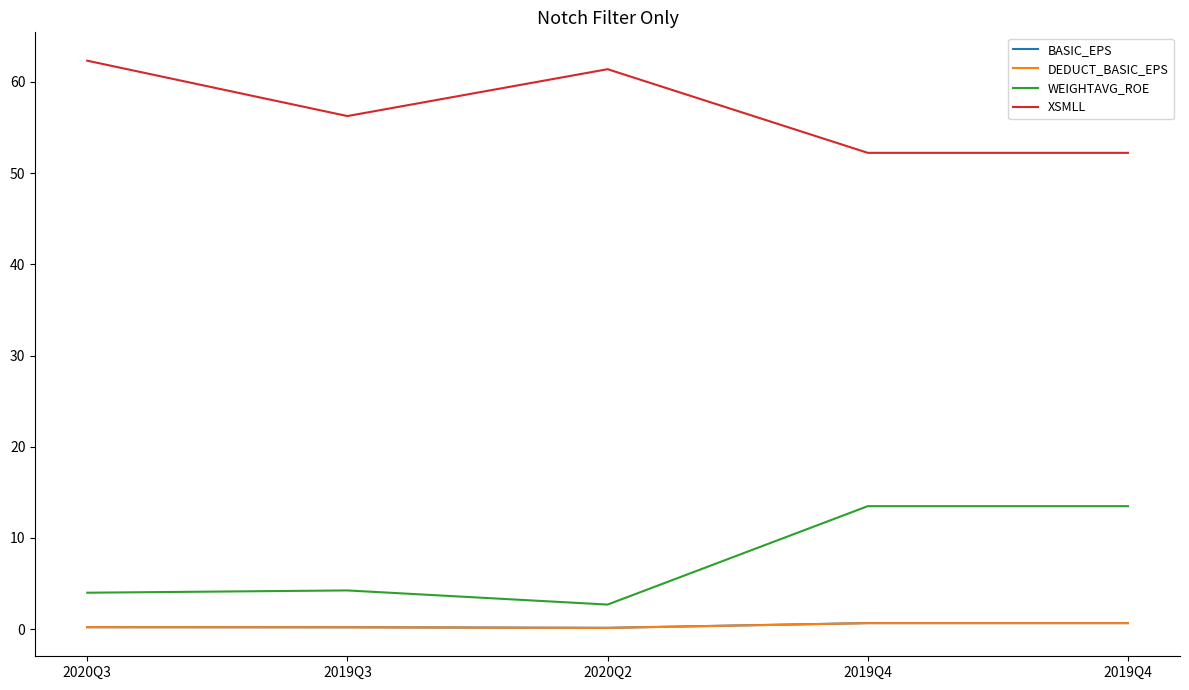

Is this an area chart (filled region under the line)?

No